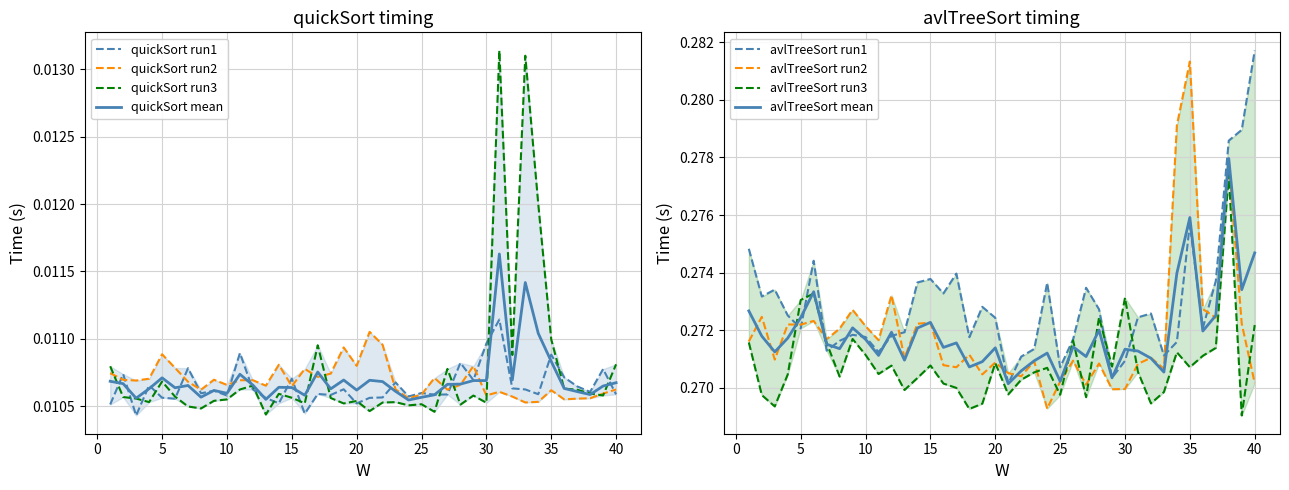

List the series in order of their peak value, lowest first.

quickSort_run2, quickSort_run1, quickSort_run3, avlTreeSort_run3, avlTreeSort_run2, avlTreeSort_run1